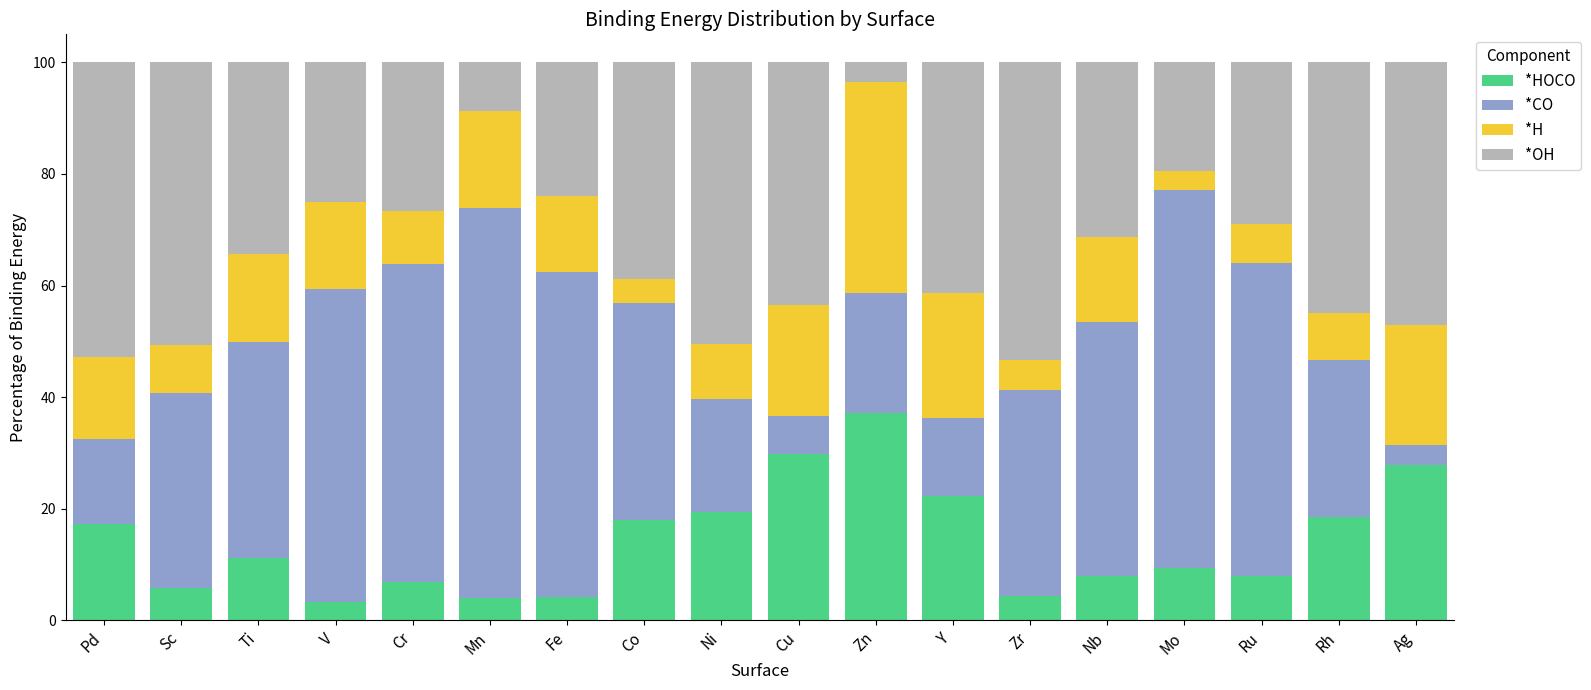

What is the total value across all series at Ti?

100.0